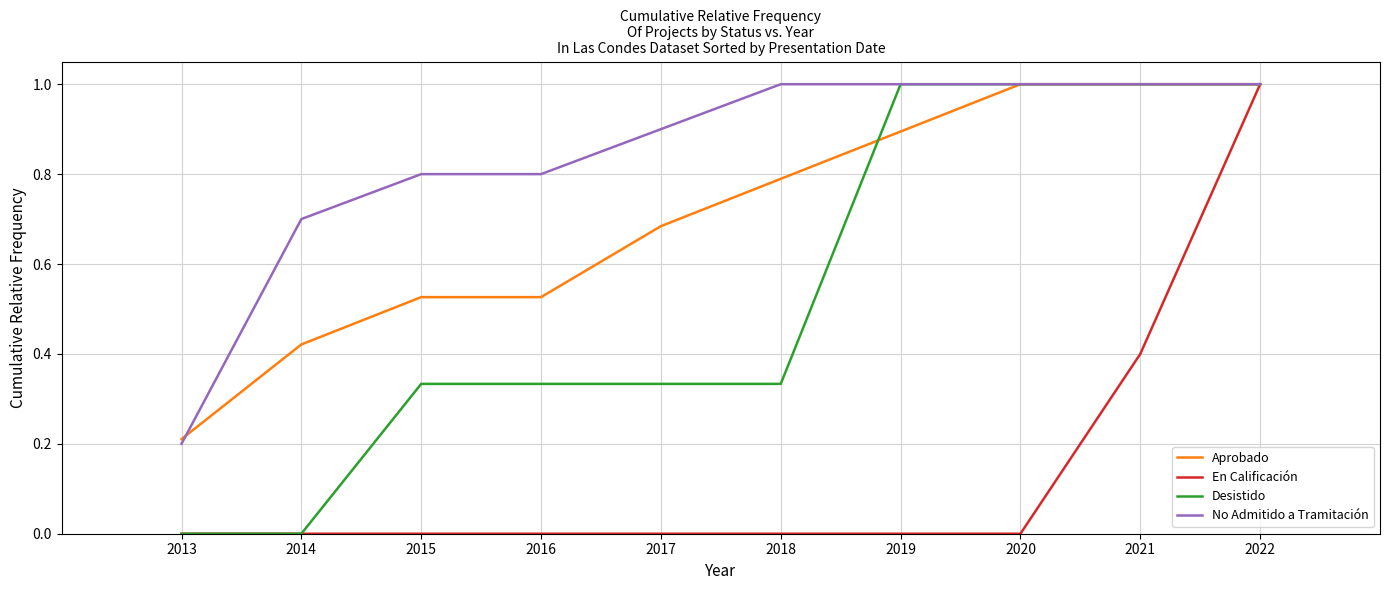

How many values in the No Admitido a Tramitación series are below 1?

5